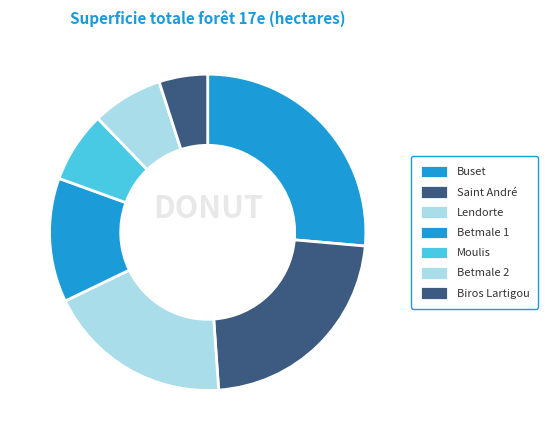

How many slices are in this pie chart?

7